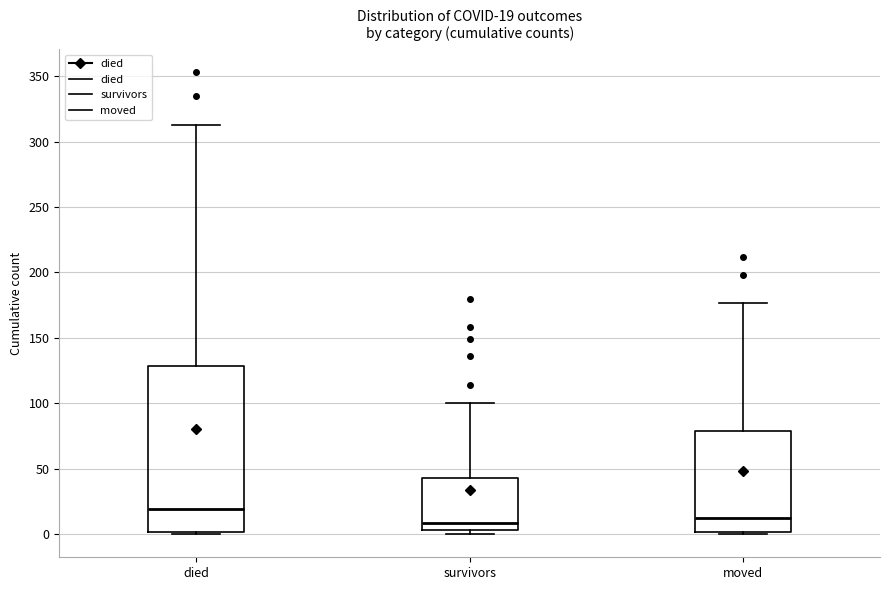

Which box is the tallest, from its lower edge to its upper edge?

died